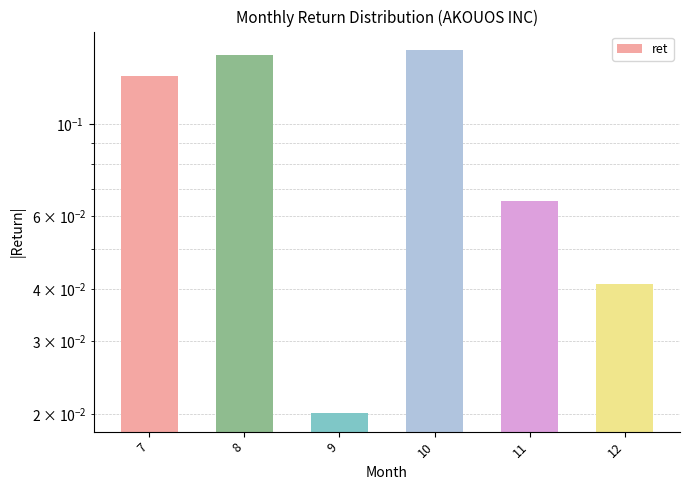

What is the value of the 4th bar from the left?

0.2